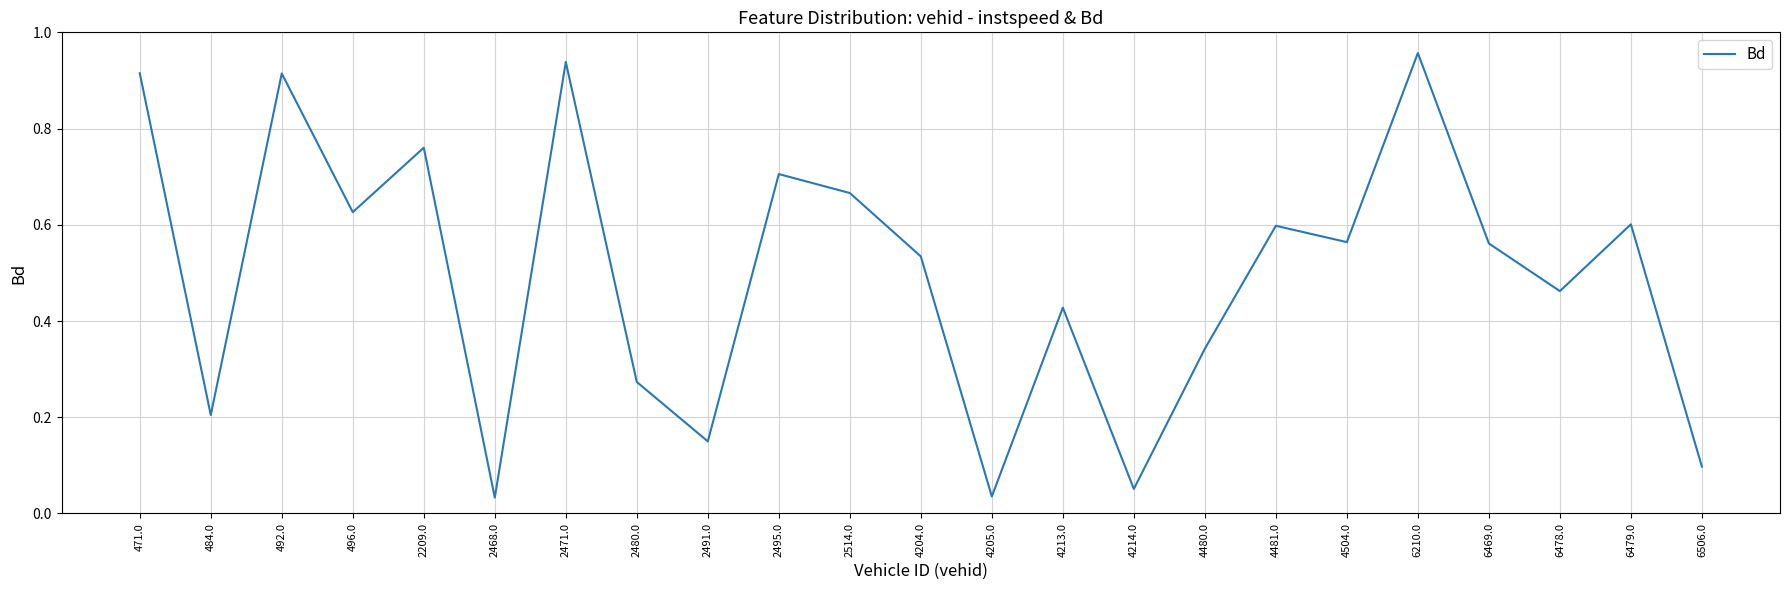

What position from the right is 492.0?

21